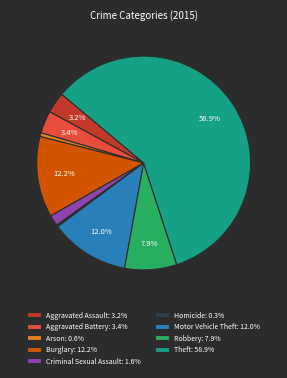

What percentage is the Aggravated Battery slice, to the nearest percent?

3%